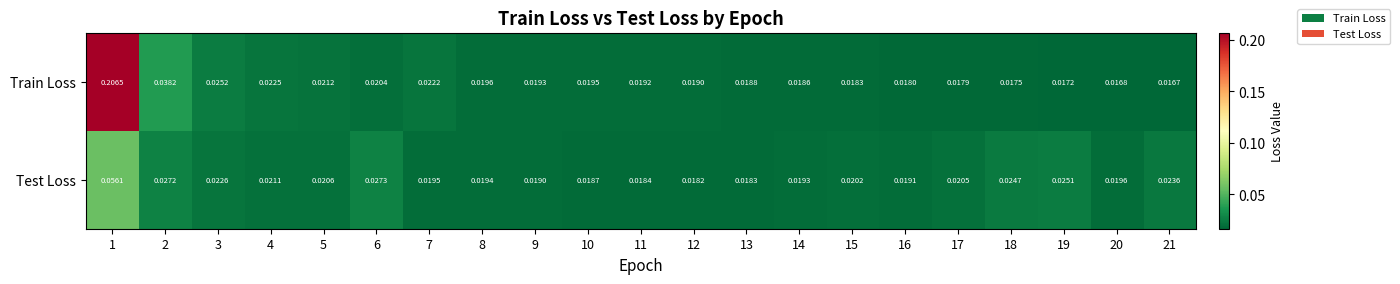

Is the value of Test Loss at 19 greater than the value of Train Loss at 18?

Yes